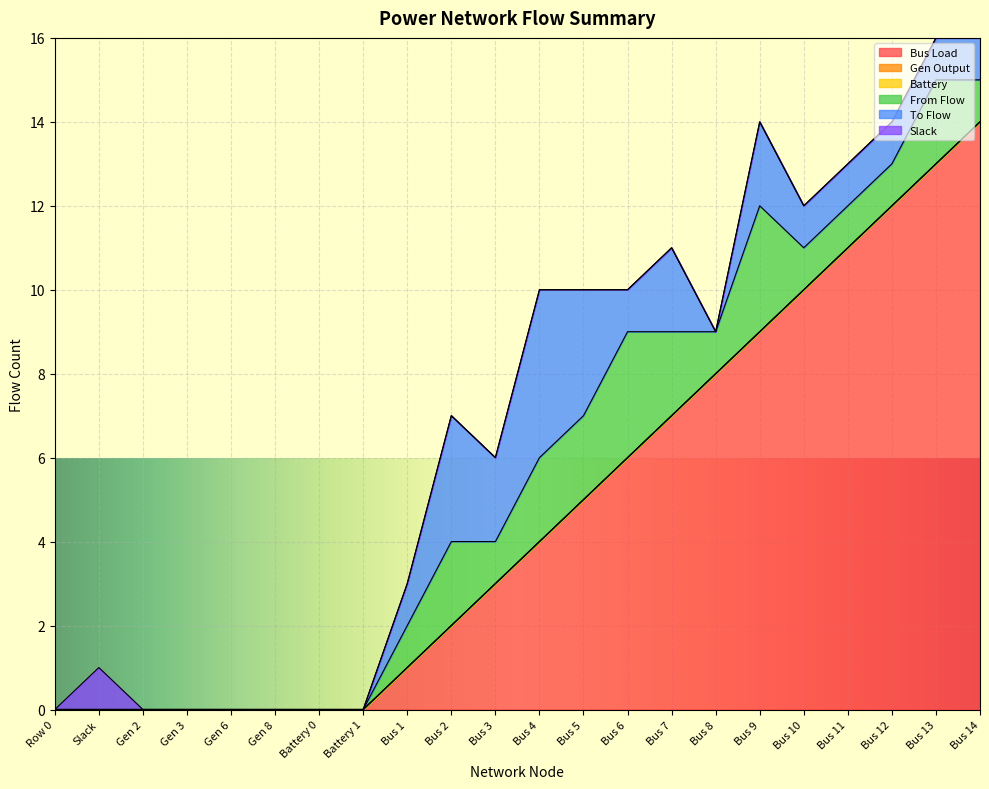

What is the difference between the maximum and second lowest values in the Slack series?

1